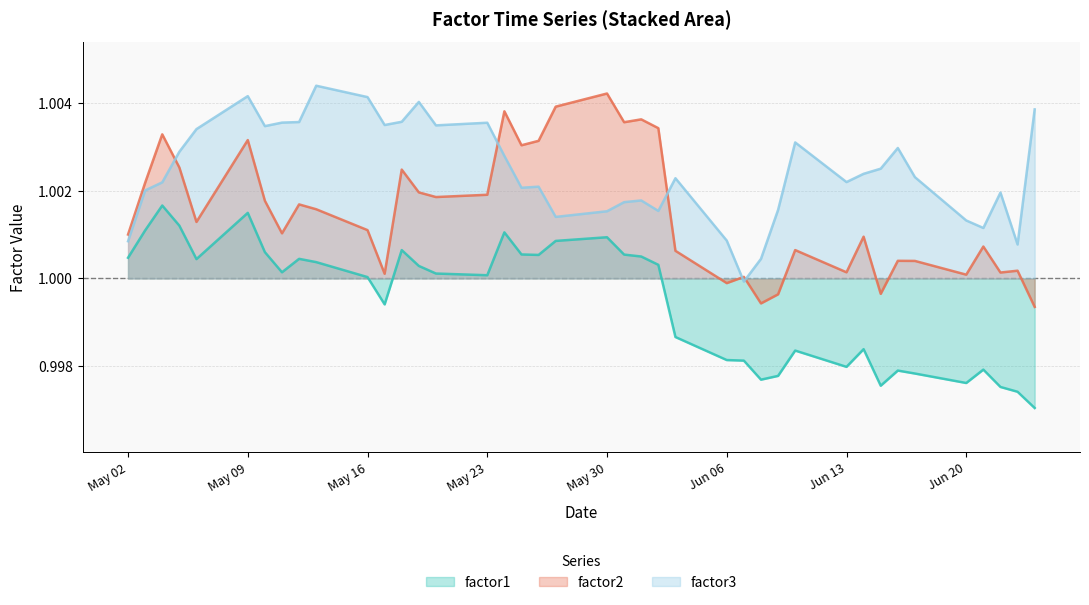

How many values in the factor3 series are below 1?

1